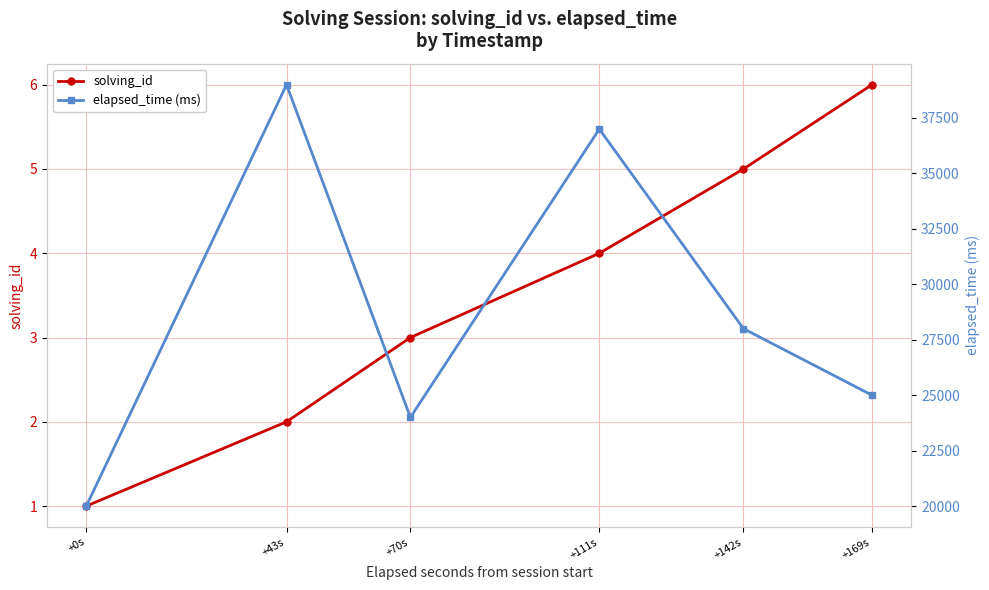

What is the difference between the maximum and minimum values in the solving_id series?

5